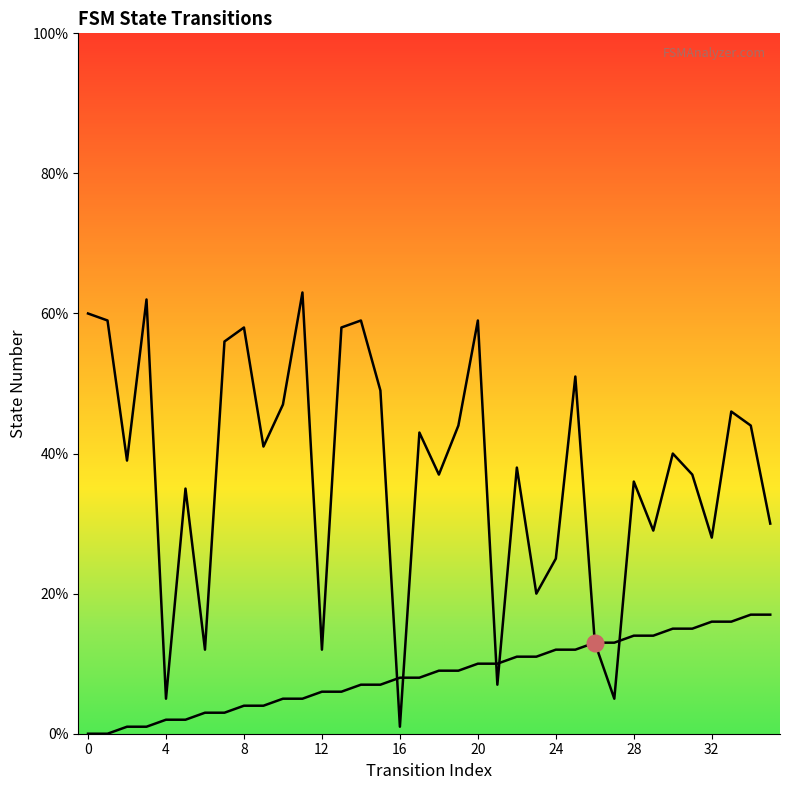

What is the average value of the destination_state series?

37